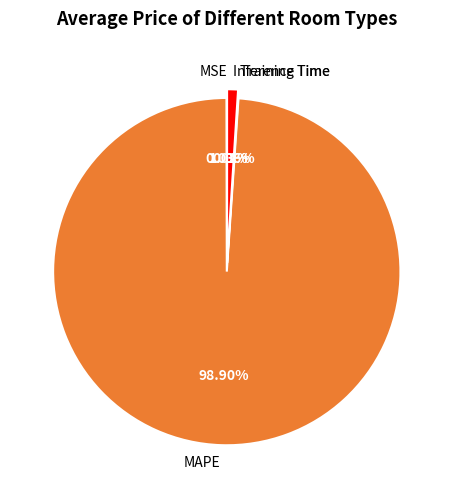

To the nearest percent, what is the difference between the largest and smallest slice percentages?

99%